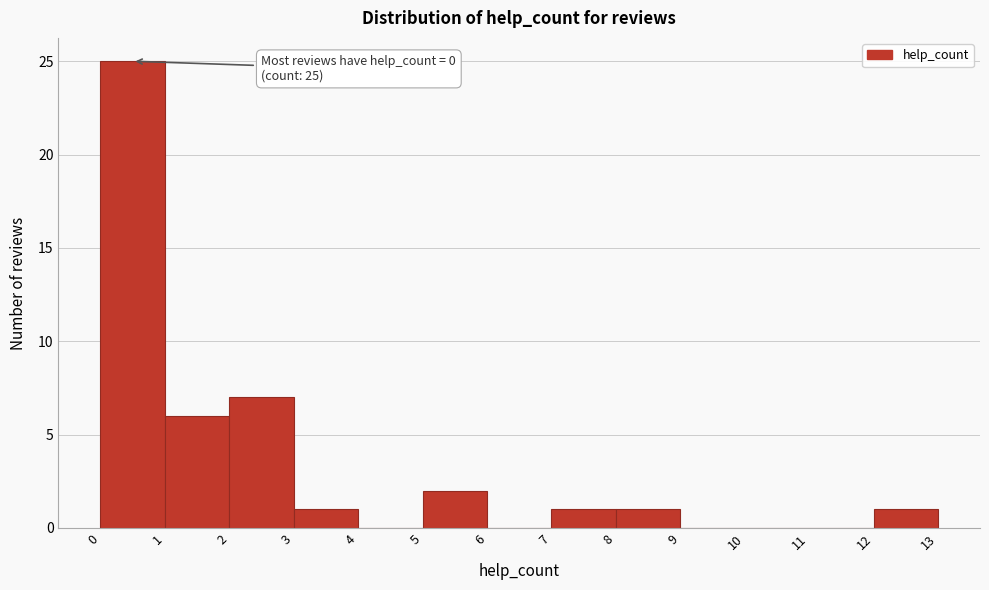

Over which range of the x-axis is the bar tallest?

0 to 1